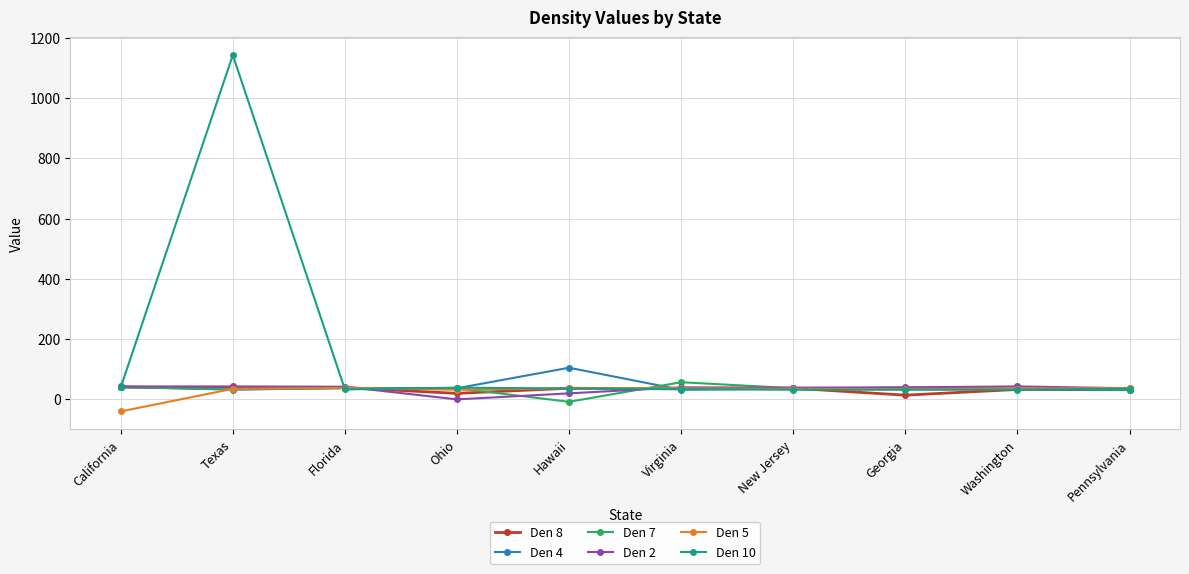

True or false: Den 8 has more than 1 points higher than both neighbors.

True